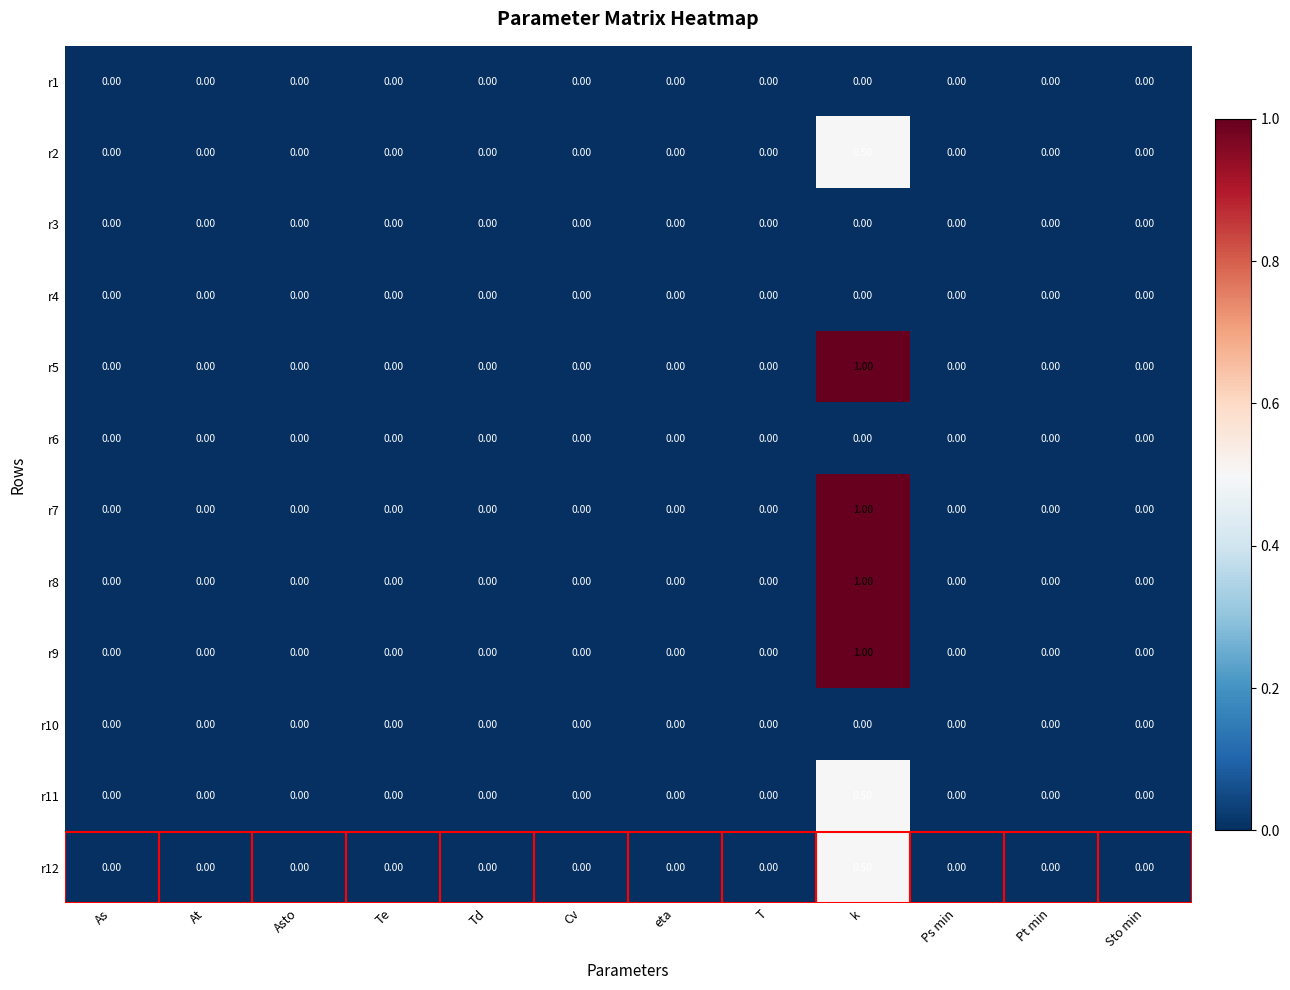

At which category is the sum across all series the highest?

k